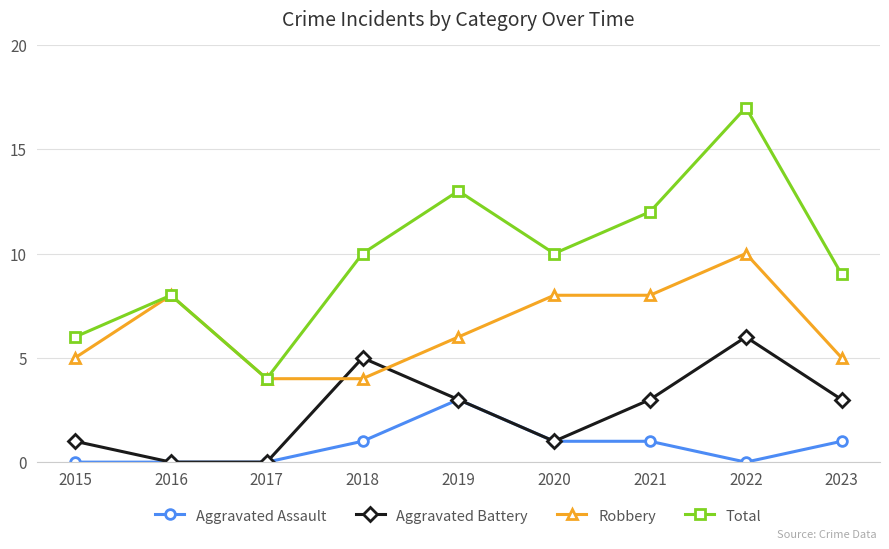

What value does the Aggravated Battery series have at 2022?

6